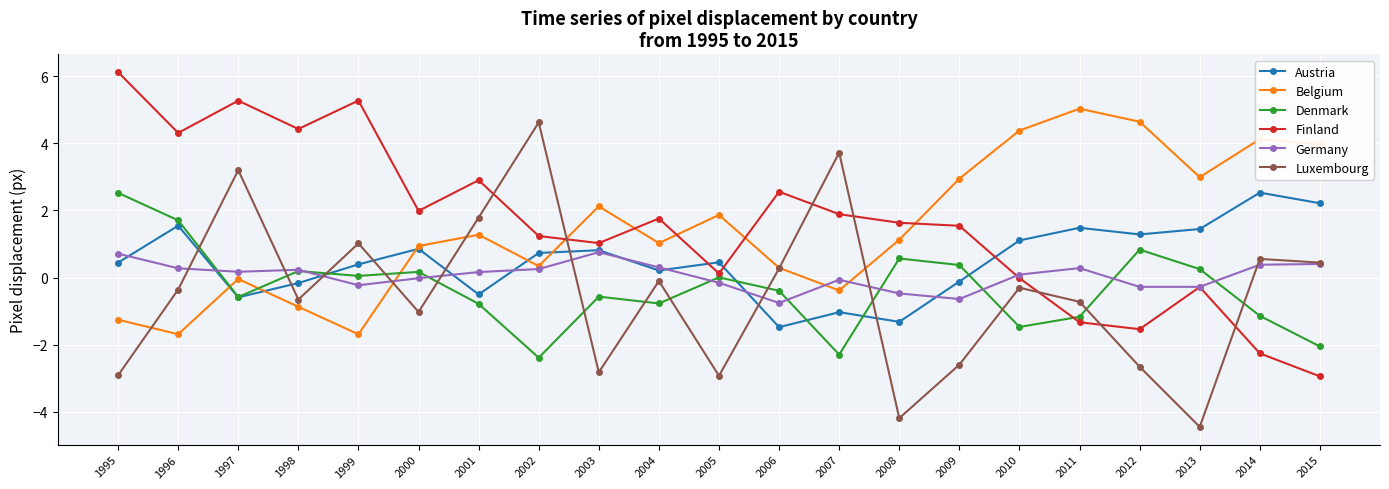

What is the difference between the second highest and second lowest values in the Austria series?

3.5